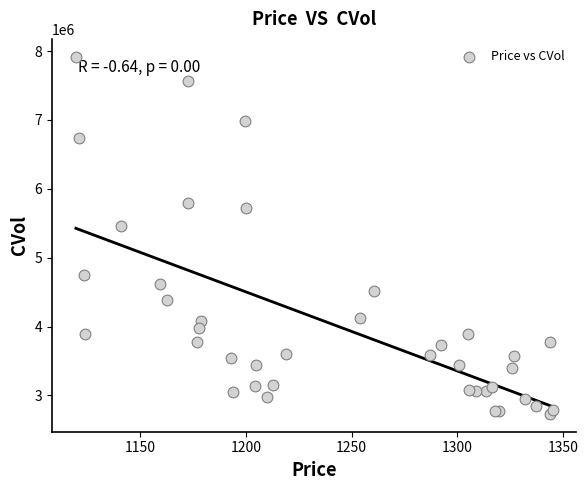

What Y value in the scatter plot is closest to 5325071?

5464313.1